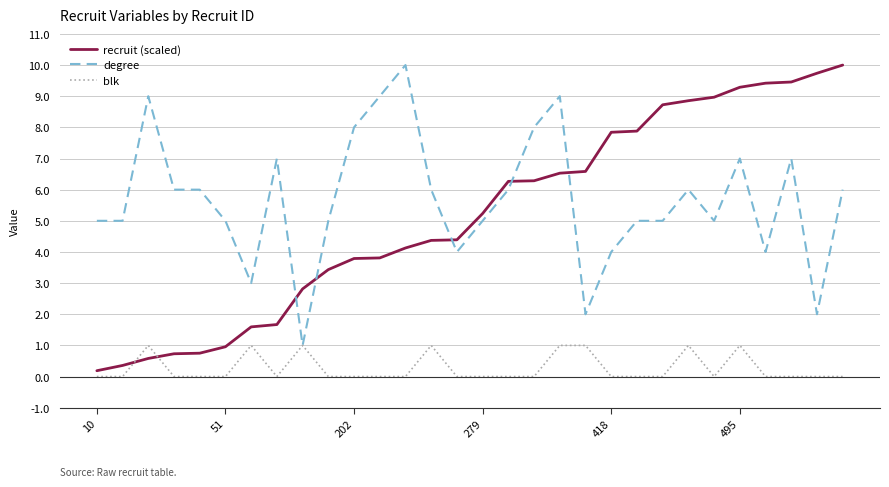

Which series ends up on top after the final intersection of degree and recruit (scaled)?

recruit (scaled)